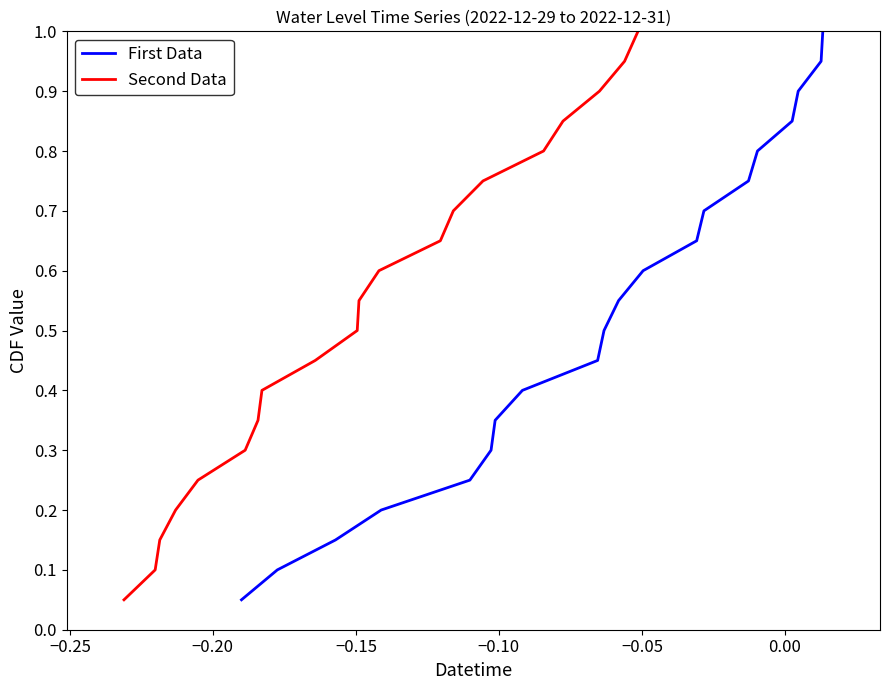

At how many categories does at least one series exceed 0?

20